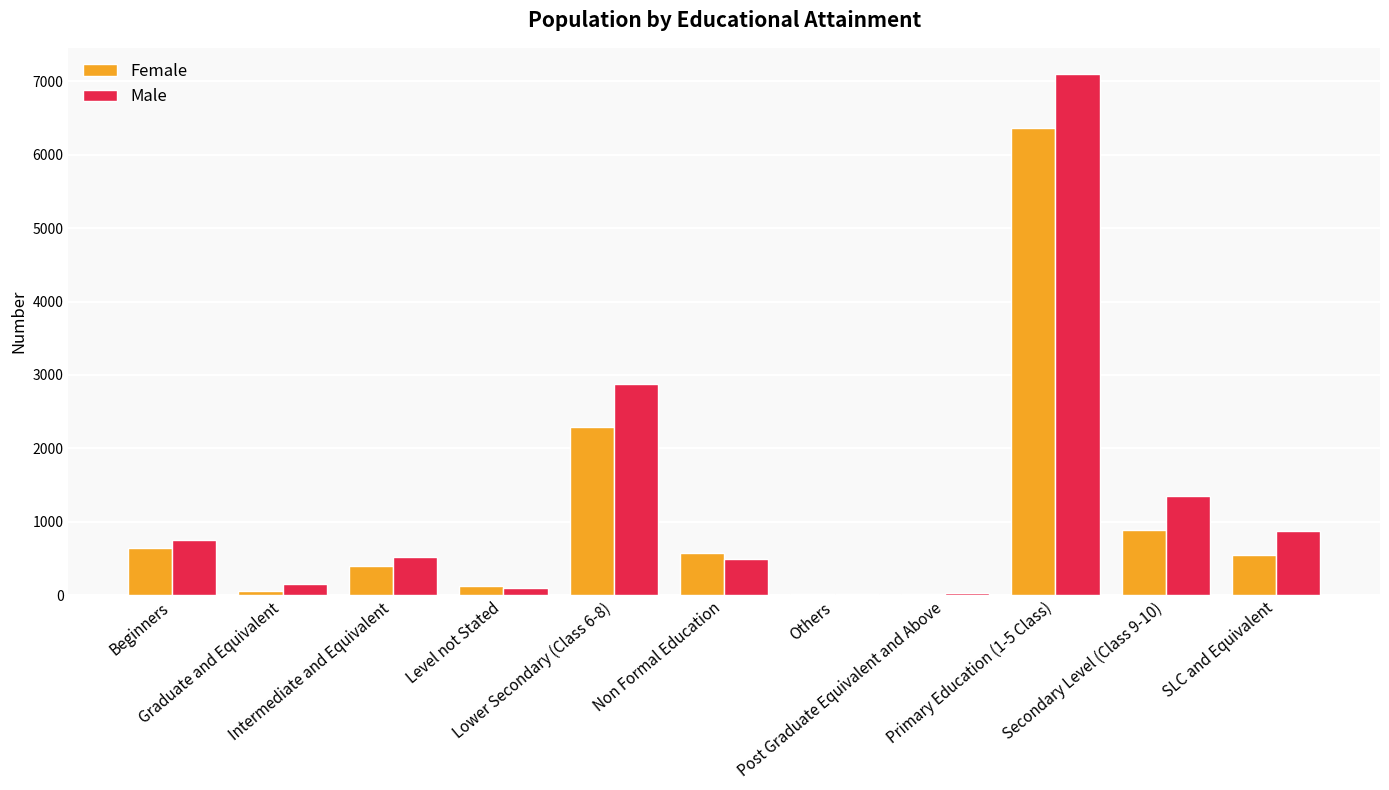

Count the number of categories in the chart.

11